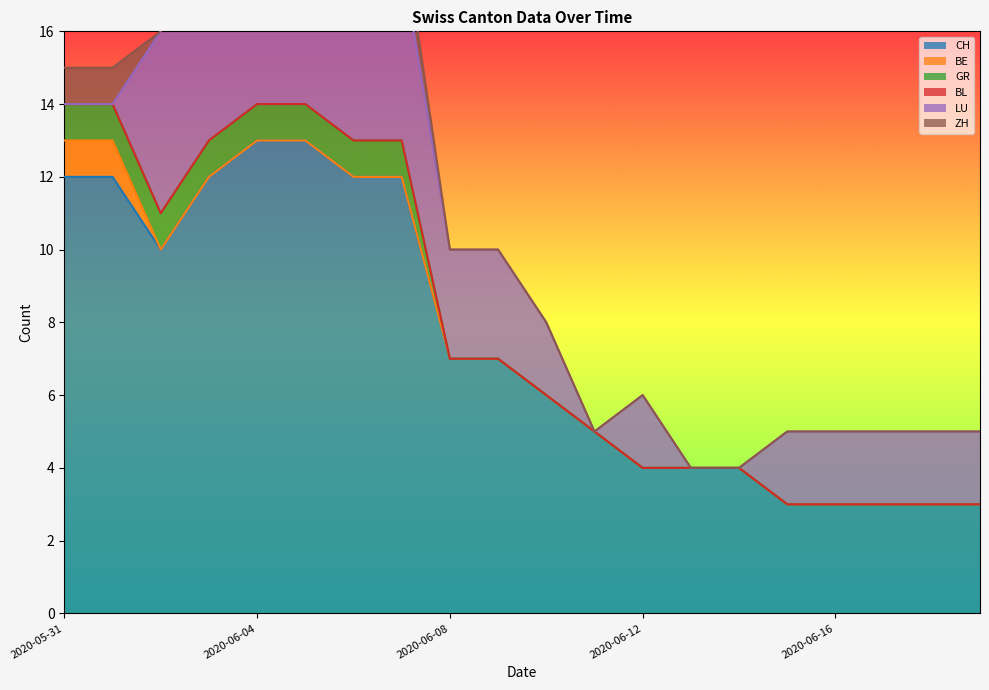

What is the total value across all series at 2020-06-02?

16